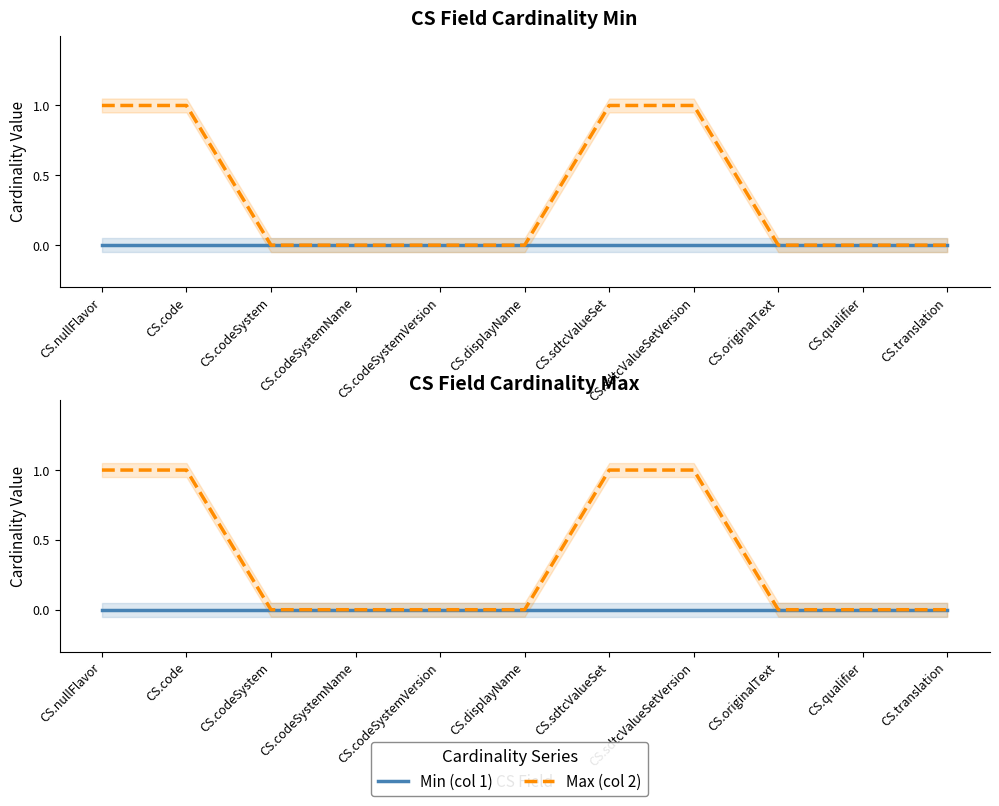

Rank the series by their maximum value, from lowest to highest.

Min (col 1), Max (col 2)